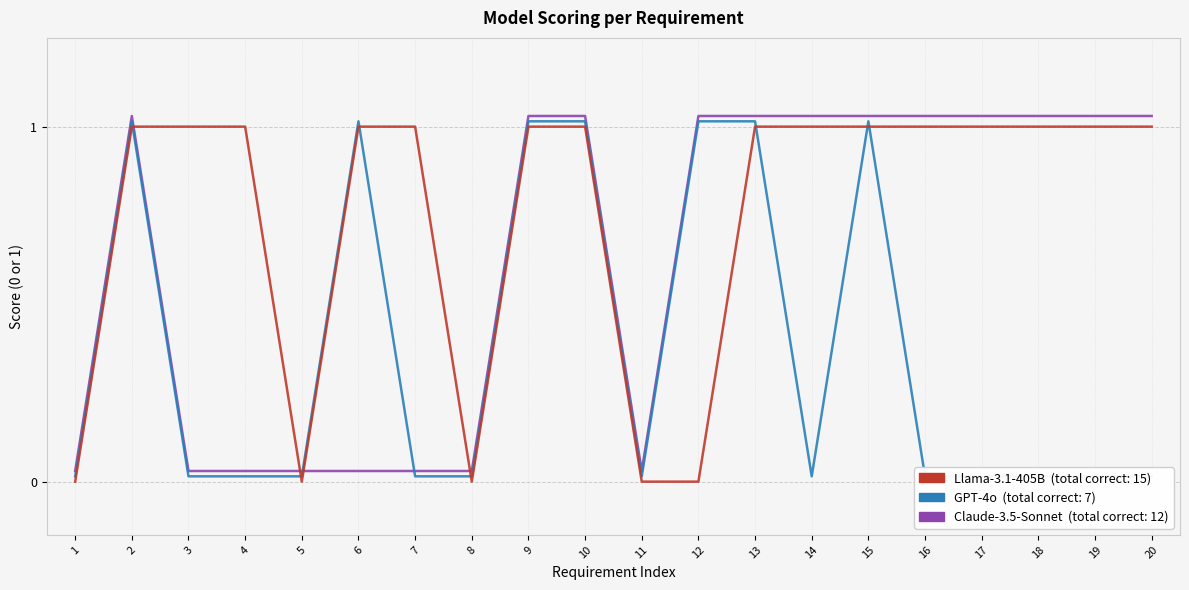

Where is the first local maximum for GPT-4o?

2